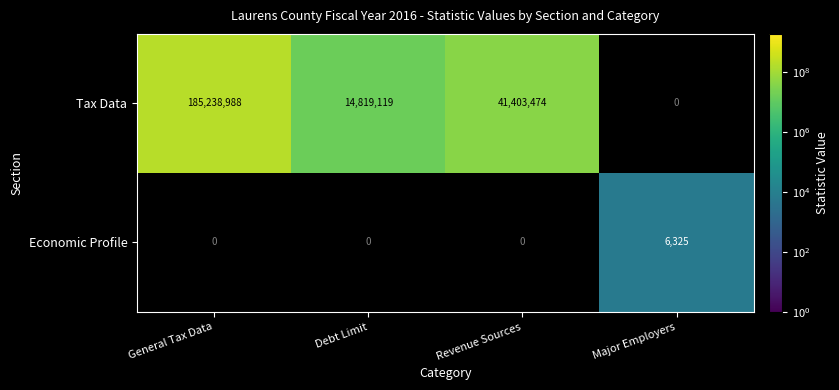

The value of Tax Data at General Tax Data is 185238988. True or false?

True